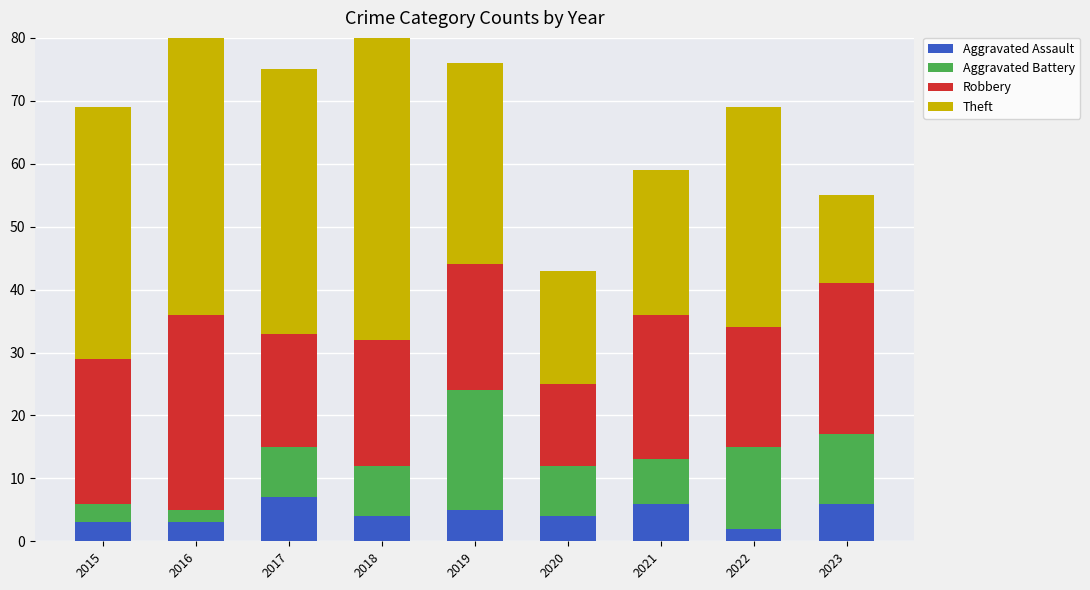

What is the total value across all series at 2023?

55